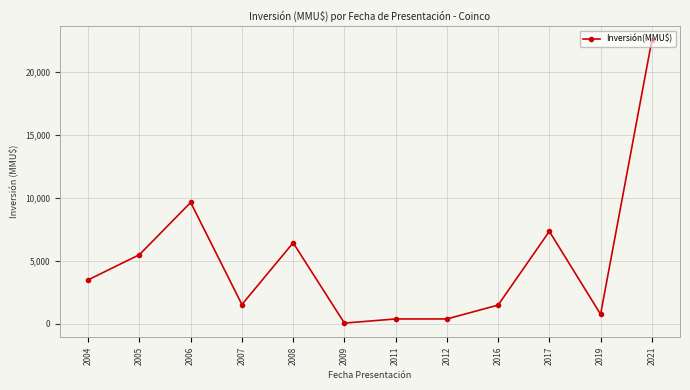

Count the number of categories in the chart.

12